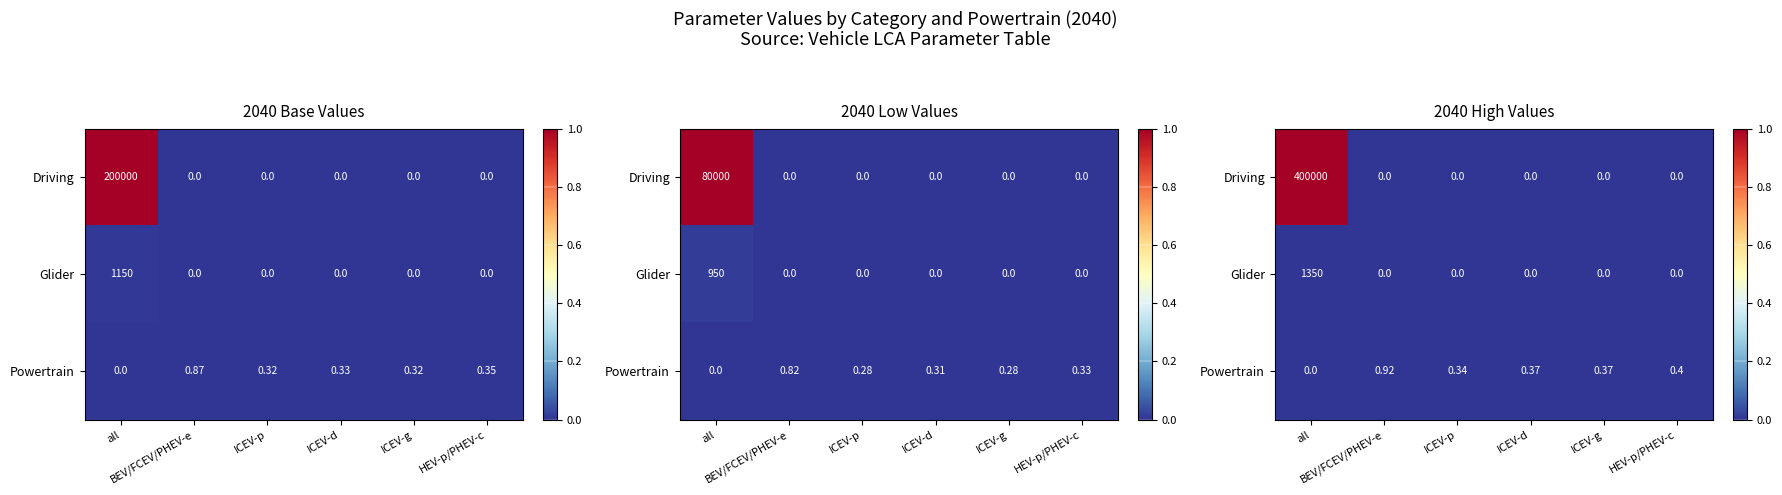

Which series has the widest spread of values?

Driving